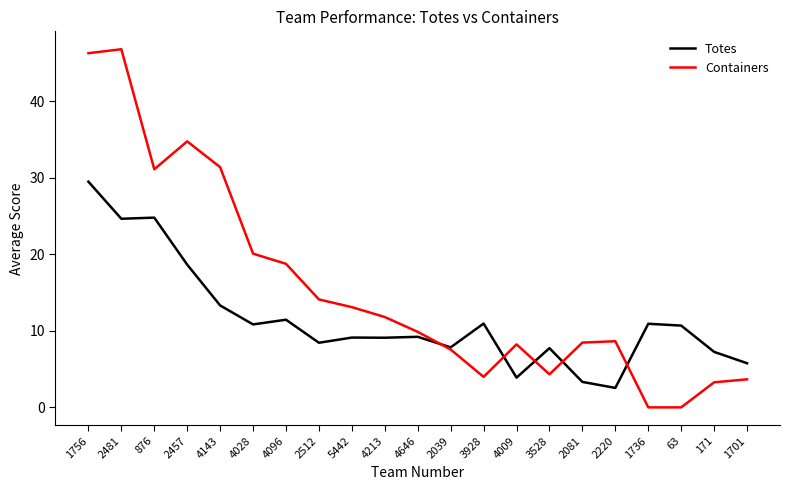

At which label does Totes reach its peak?

1756